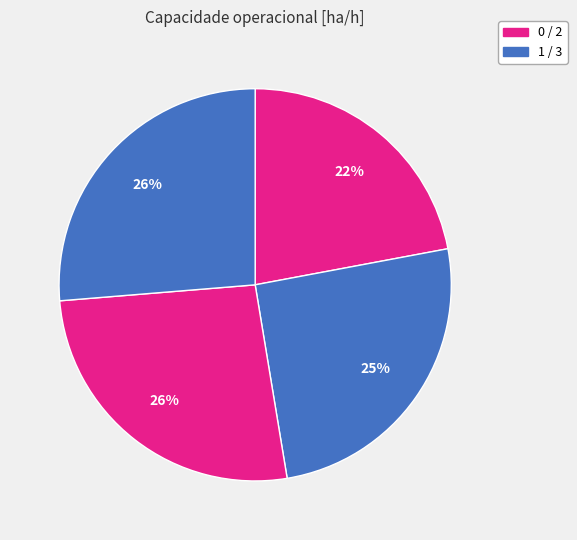

How many slices are in this pie chart?

4